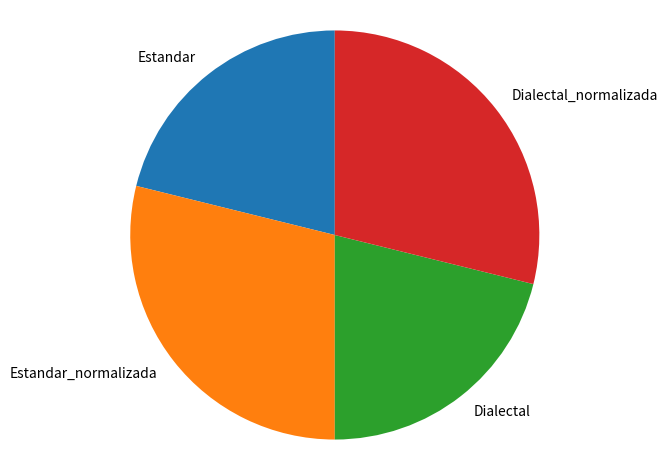

Does any single category account for the majority?

No